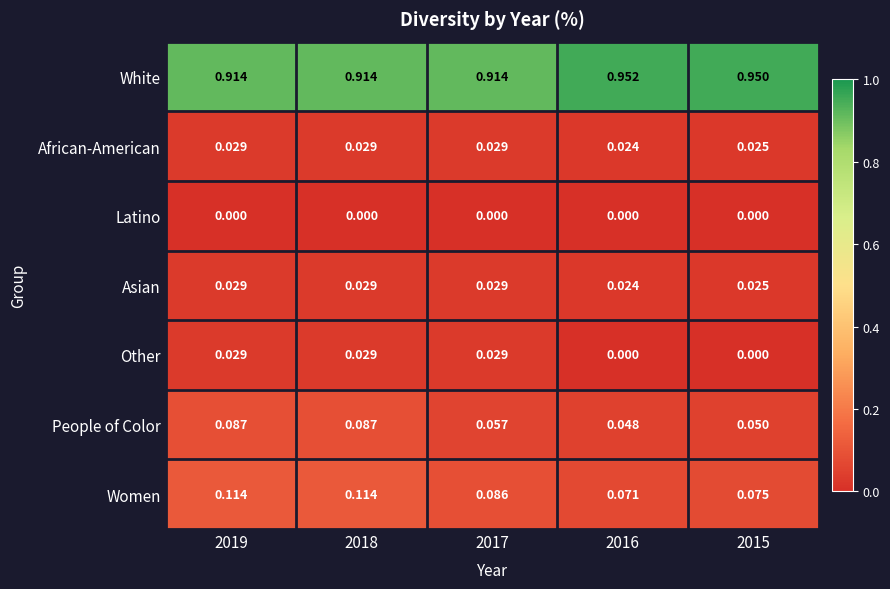

Is the value of African-American at 2018 greater than the value of People of Color at 2017?

No